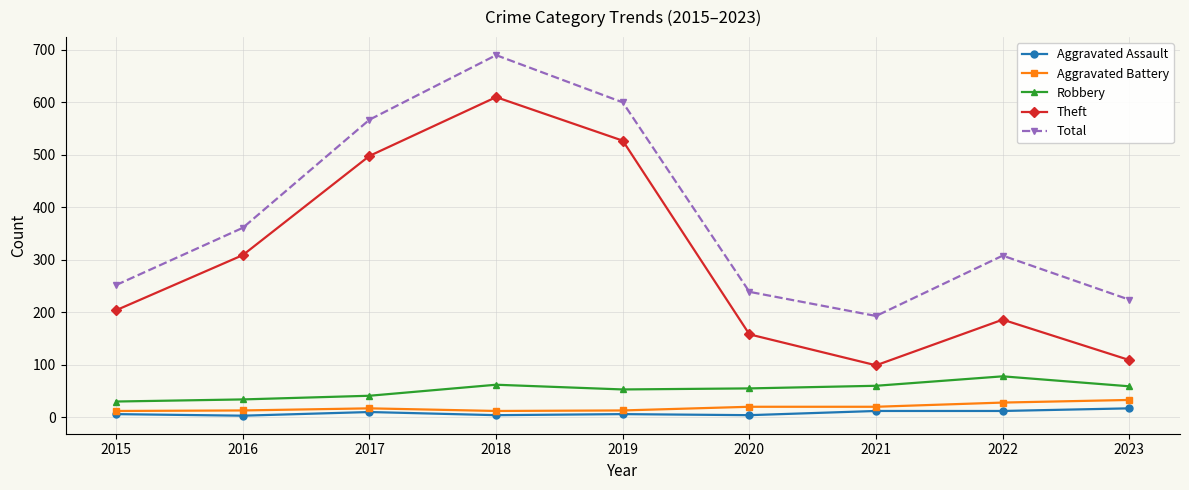

What is the average value of the Total series?

382